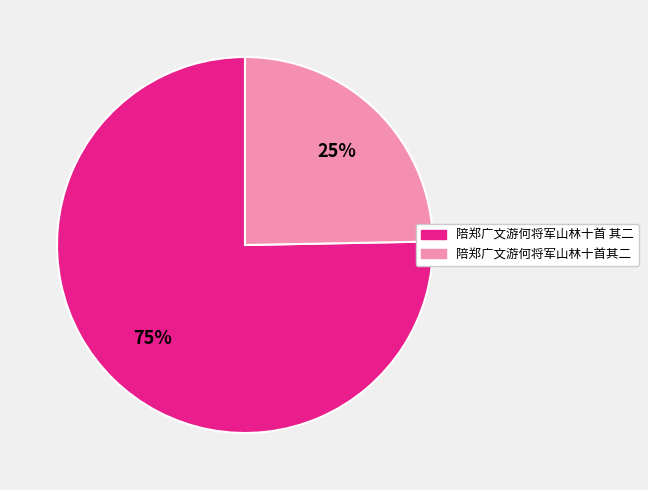

Combined, do 陪郑广文游何将军山林十首其二 and 陪郑广文游何将军山林十首 其二 account for over 50%?

Yes